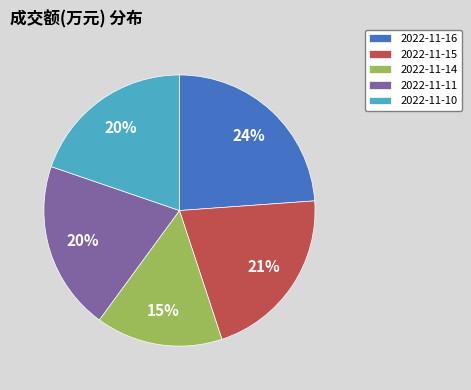

Combined, do 2022-11-14 and 2022-11-11 account for over 50%?

No